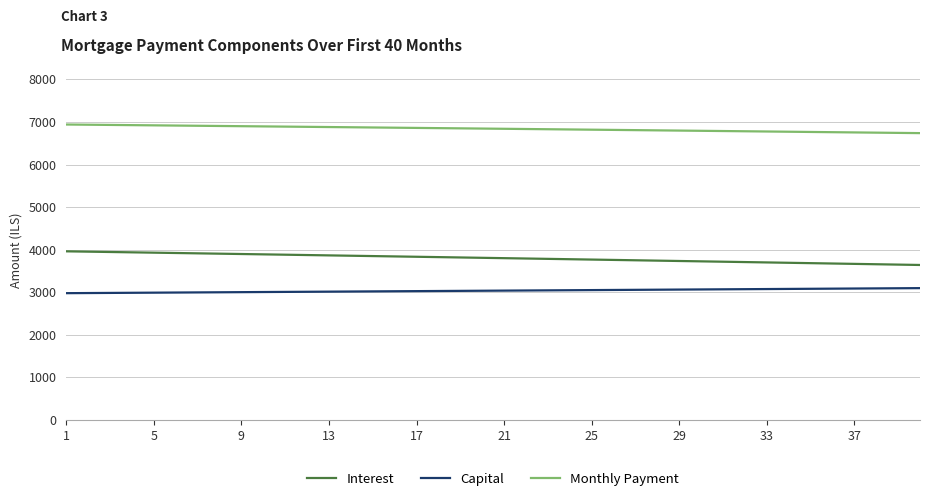

True or false: Monthly Payment and Capital intersect in this chart.

False